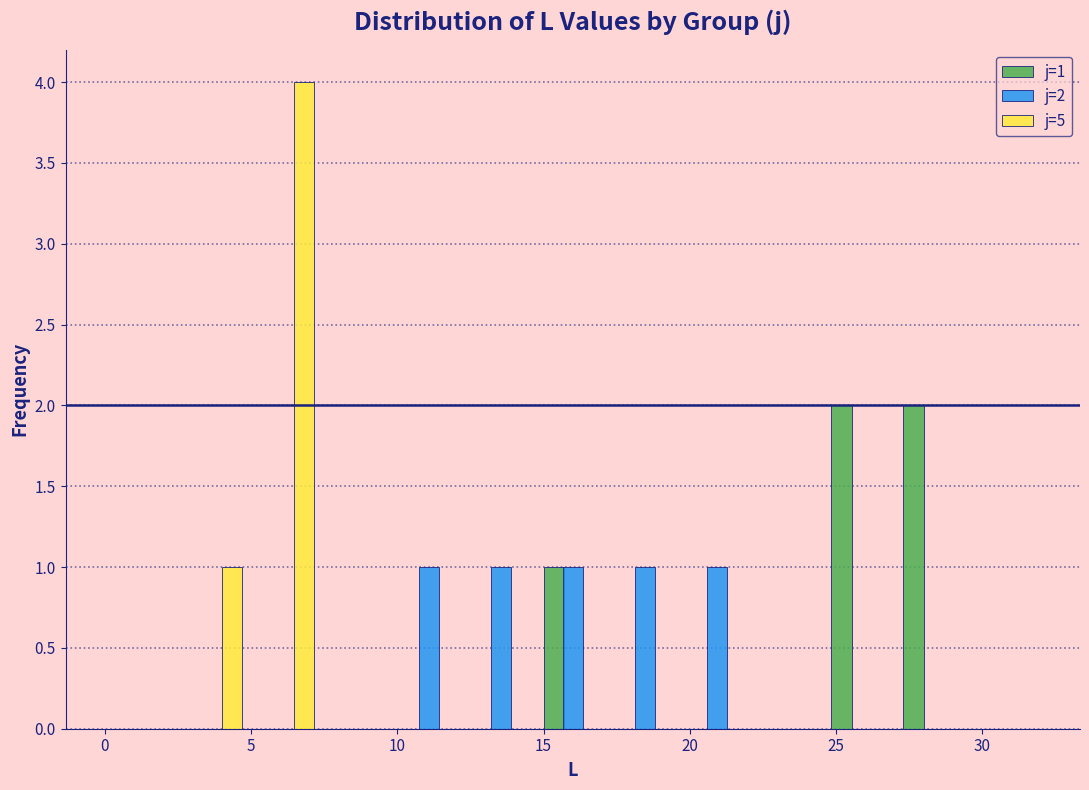

In the j=5 series, which range on the x-axis has the tallest bar?

5.0 to 7.5